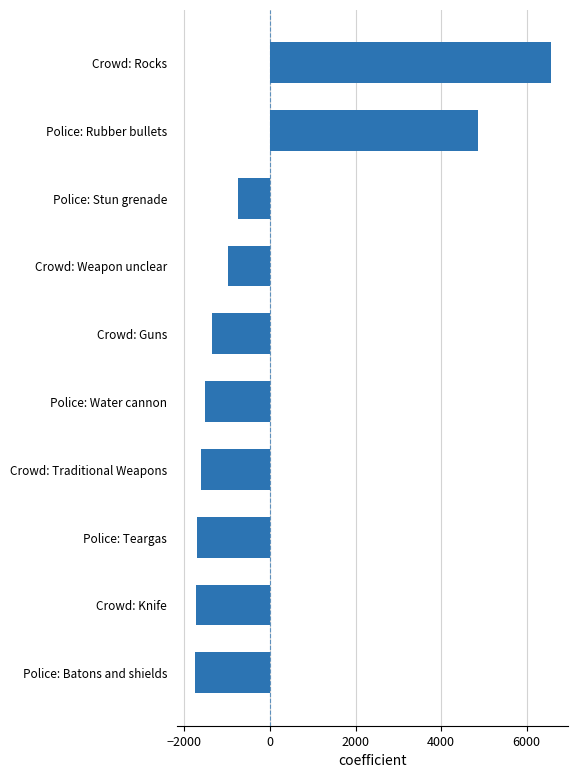

What is the difference between the values at Police: Stun grenade and Crowd: Traditional Weapons?

865.0